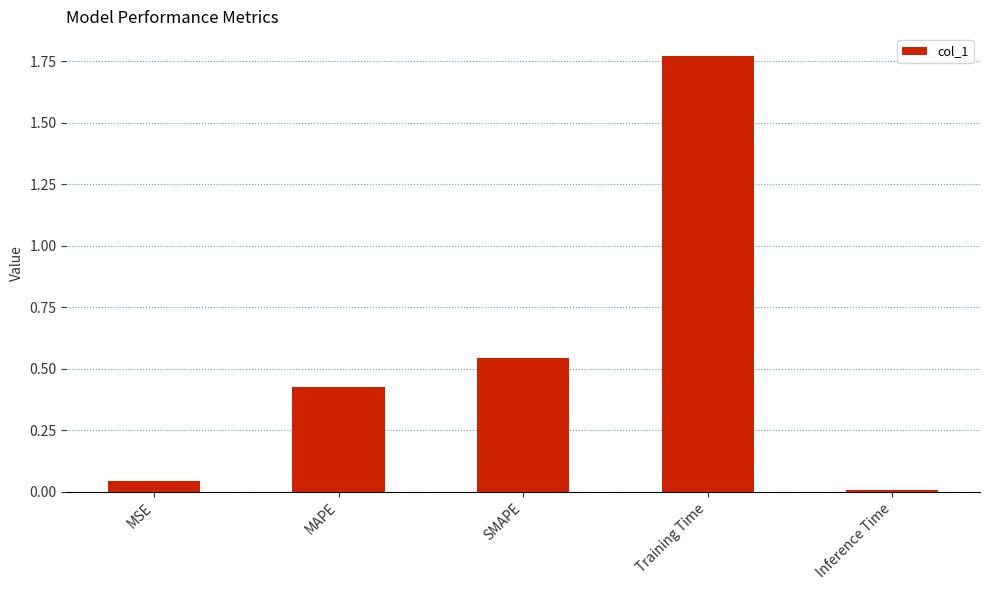

List the labels in order of value, largest first.

Training Time, SMAPE, MAPE, MSE, Inference Time